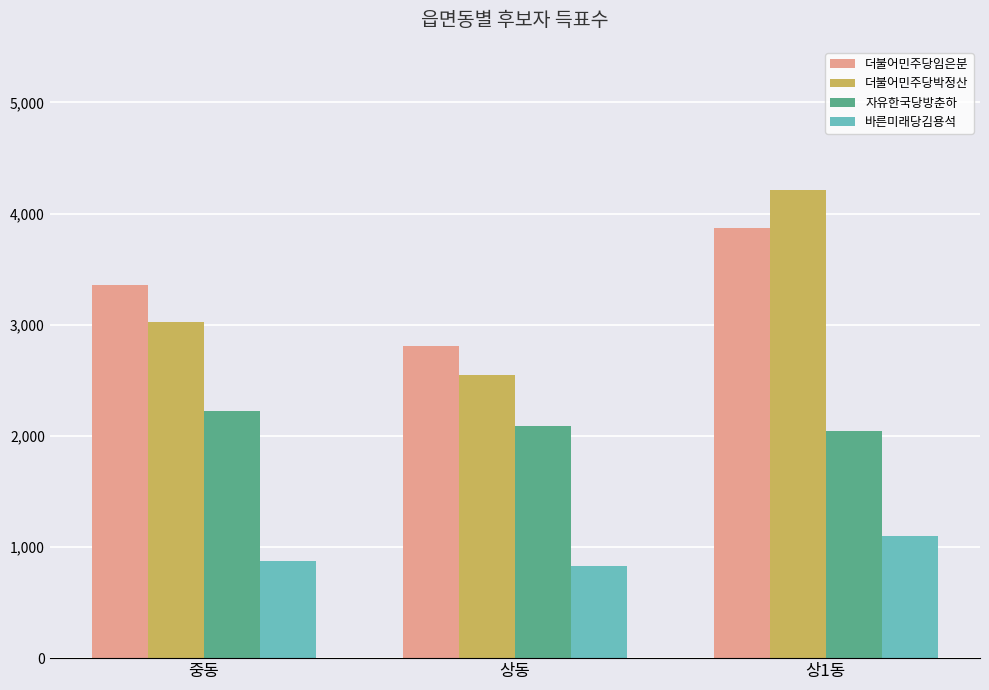

What position from the right is 상동?

2